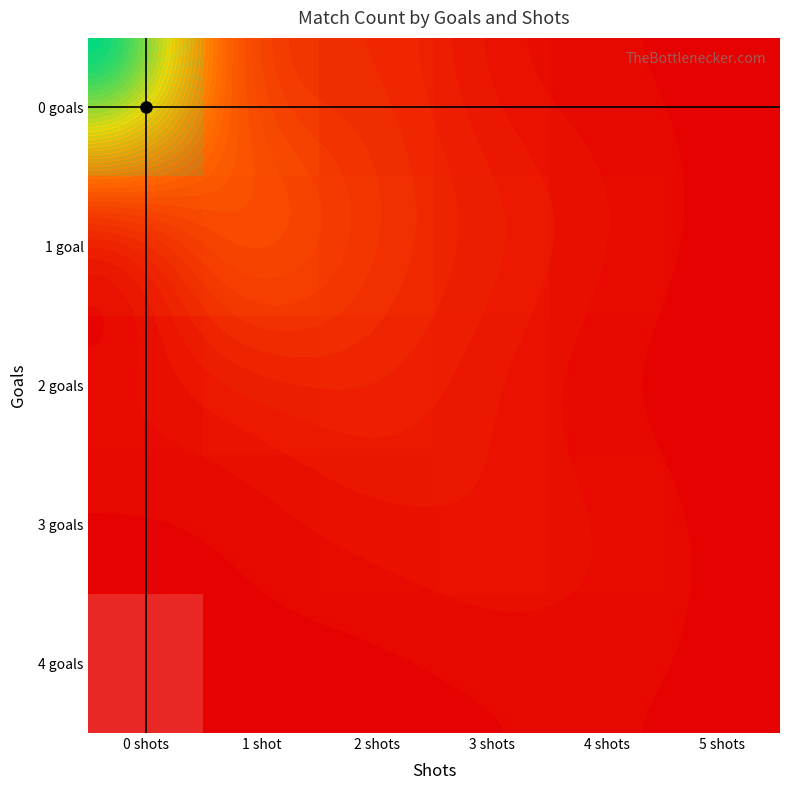

At which category is the sum across all series the highest?

1 shot